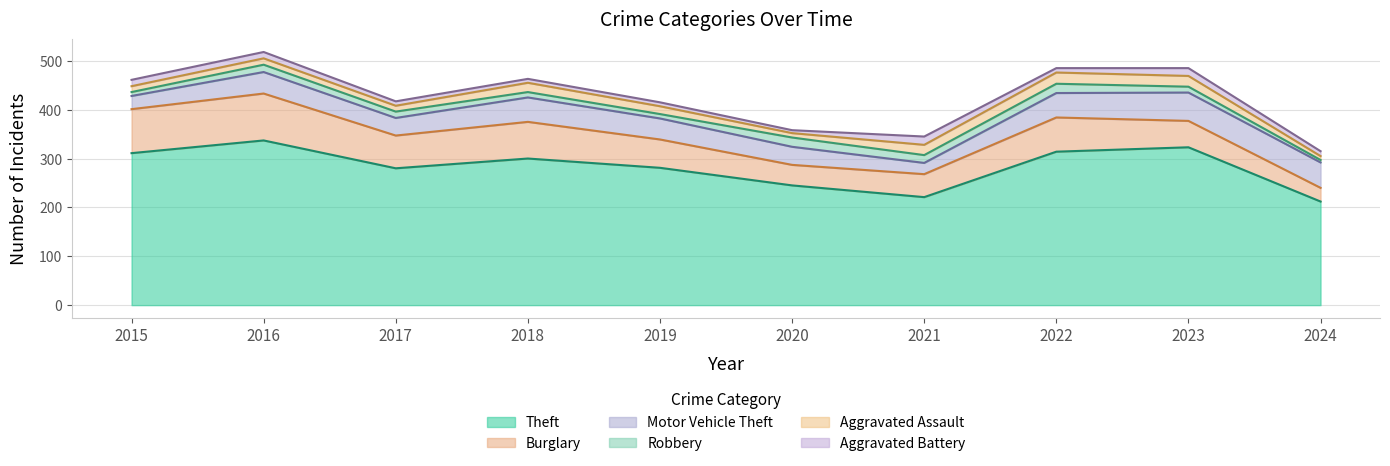

At which category does the chart reach its peak across all series?

2016